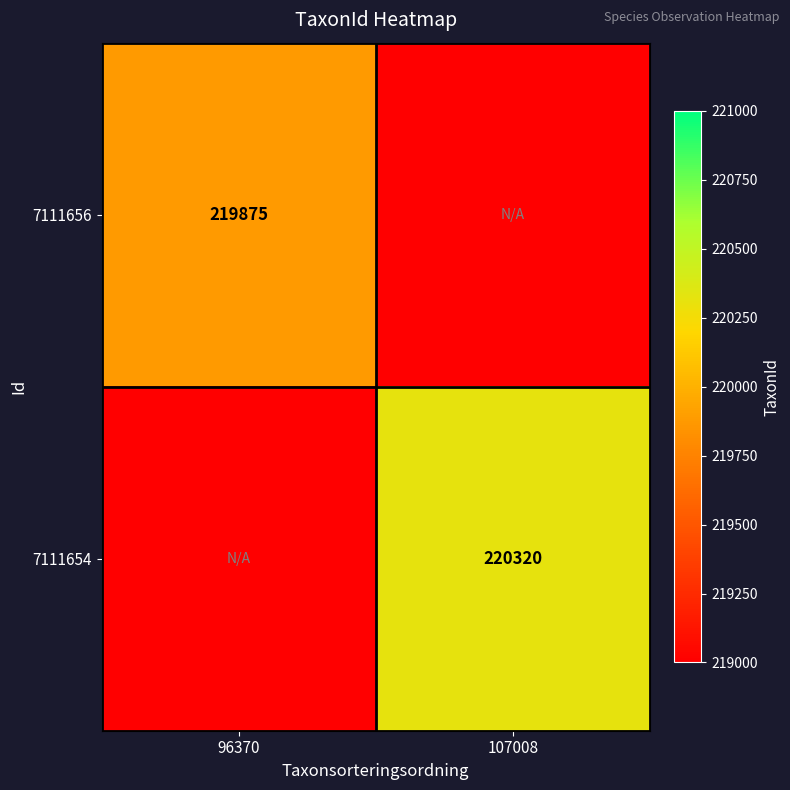

The value of 7111654 at 107008 is 220320. True or false?

True